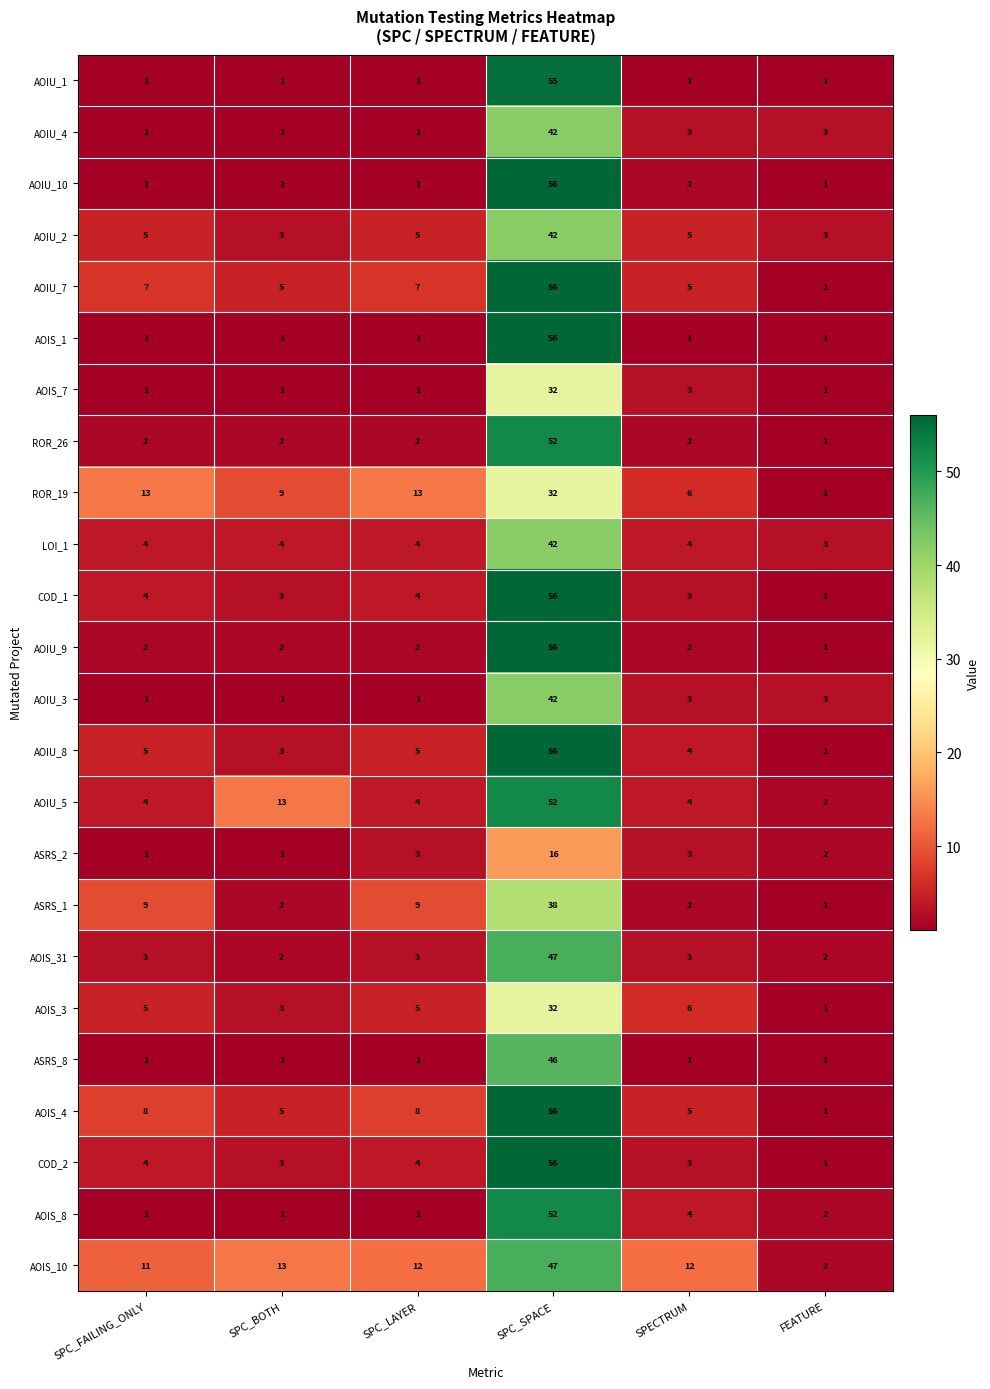

What is the sum of the AOIU_8 values at SPC_LAYER and SPECTRUM?

9